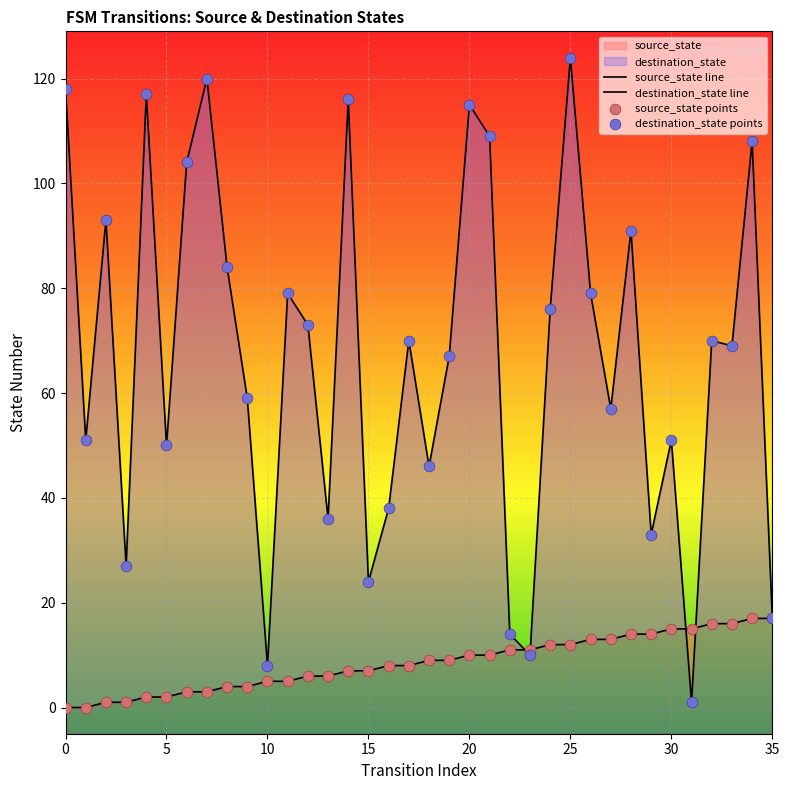

Which series has the largest total across all categories?

destination_state